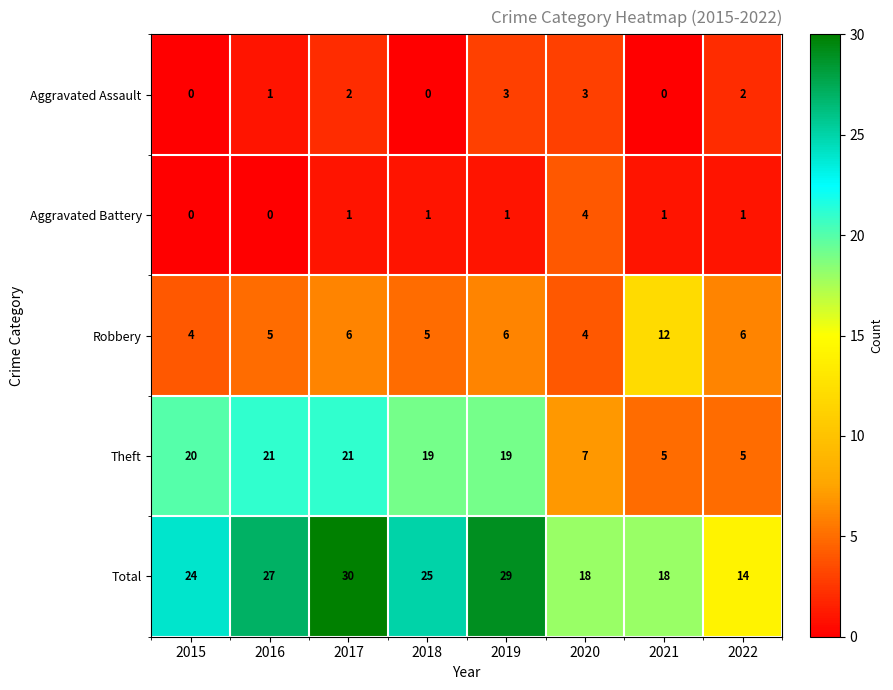

Where does the Total series first go above 25?

2016